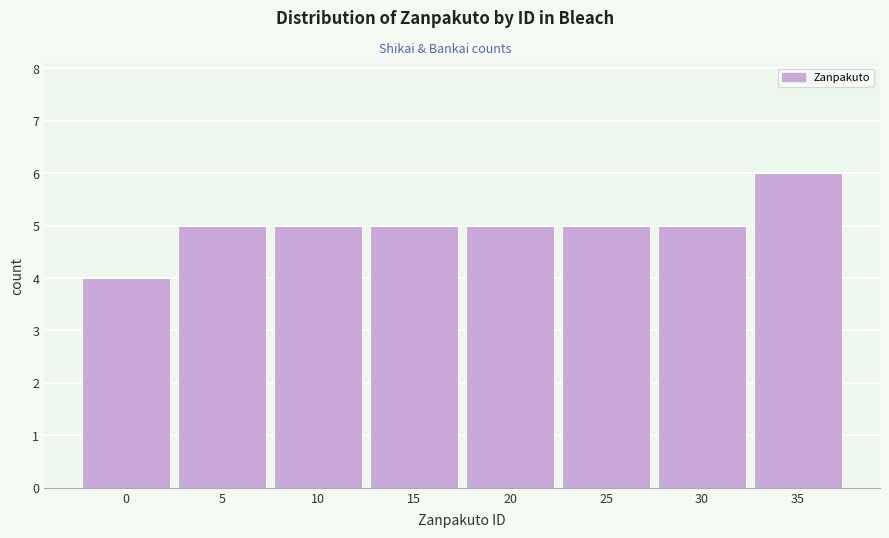

Reading right to left, list all the values displayed in this chart.

35=6	30=5	25=5	20=5	15=5	10=5	5=5	0=4